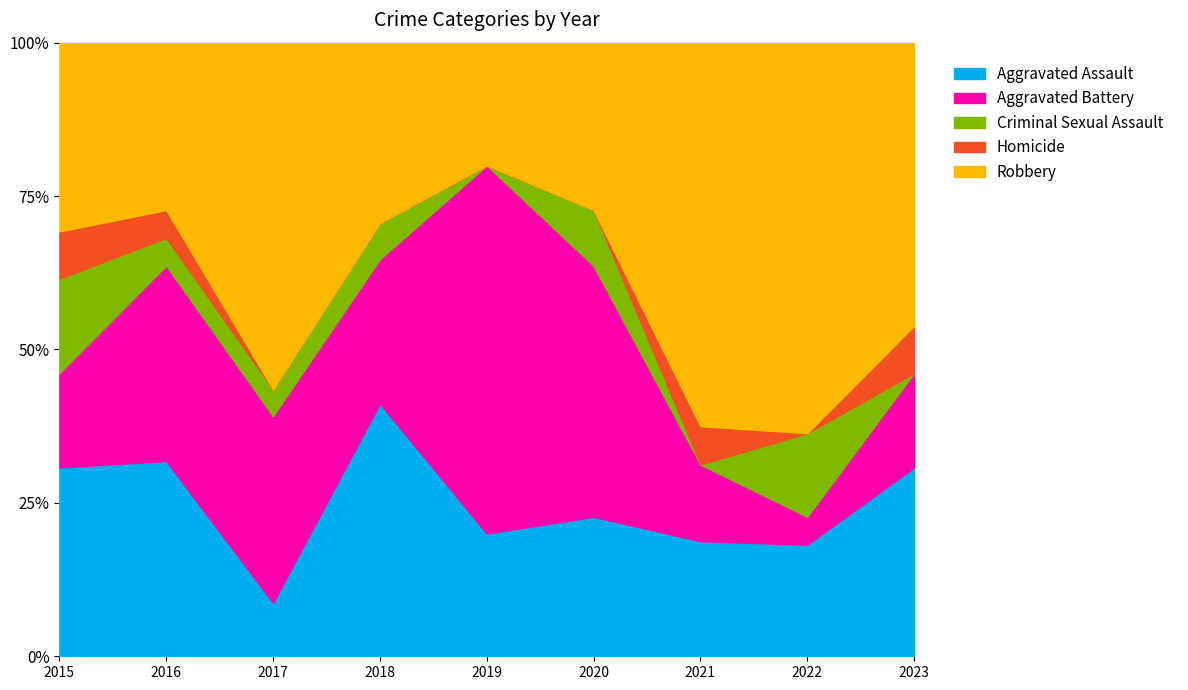

Is it true that Robbery equals 3 at 2023?

False